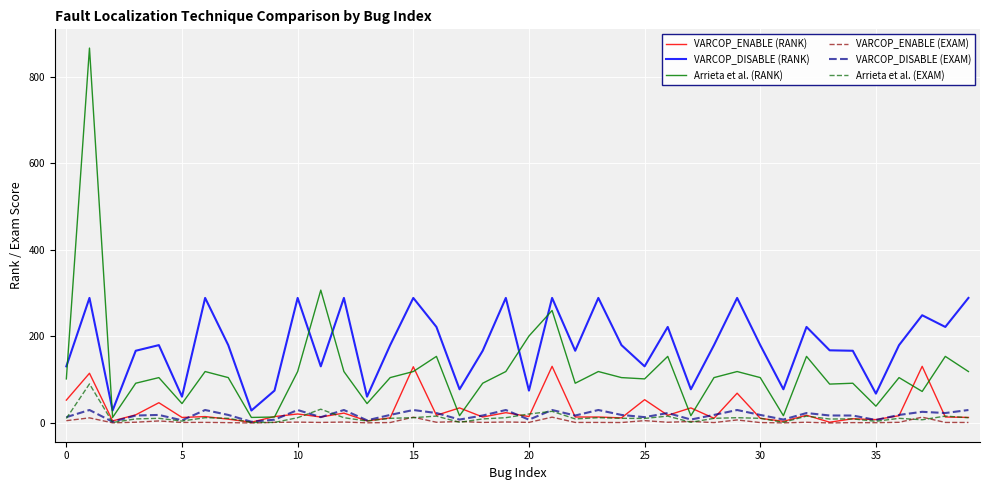

Which series has the widest spread of values?

Arrieta et al. (RANK)